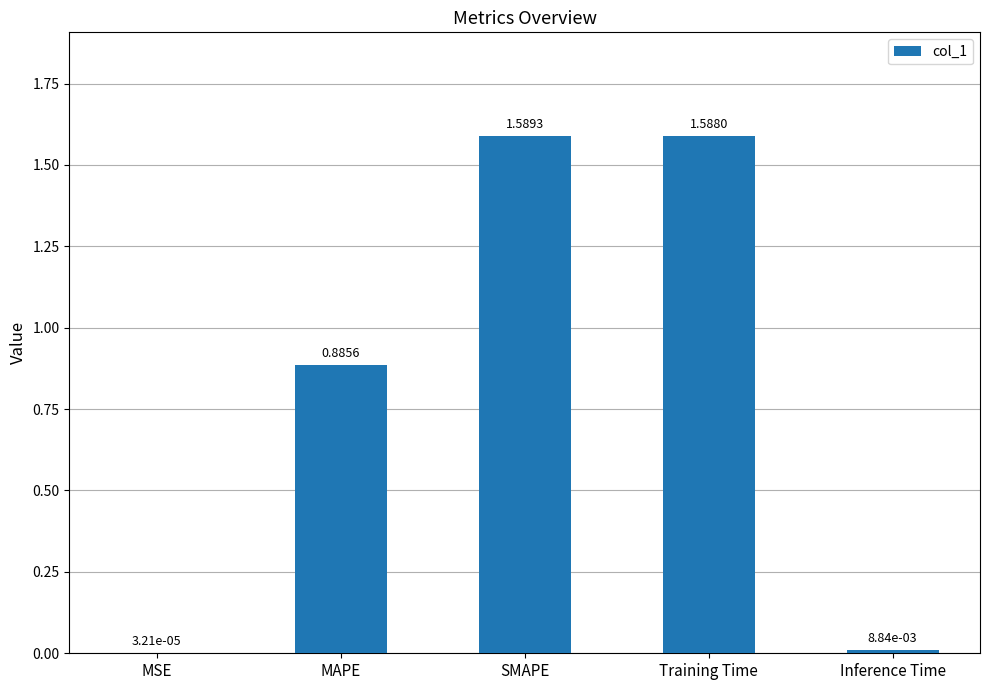

What is the sum of all values?

4.1